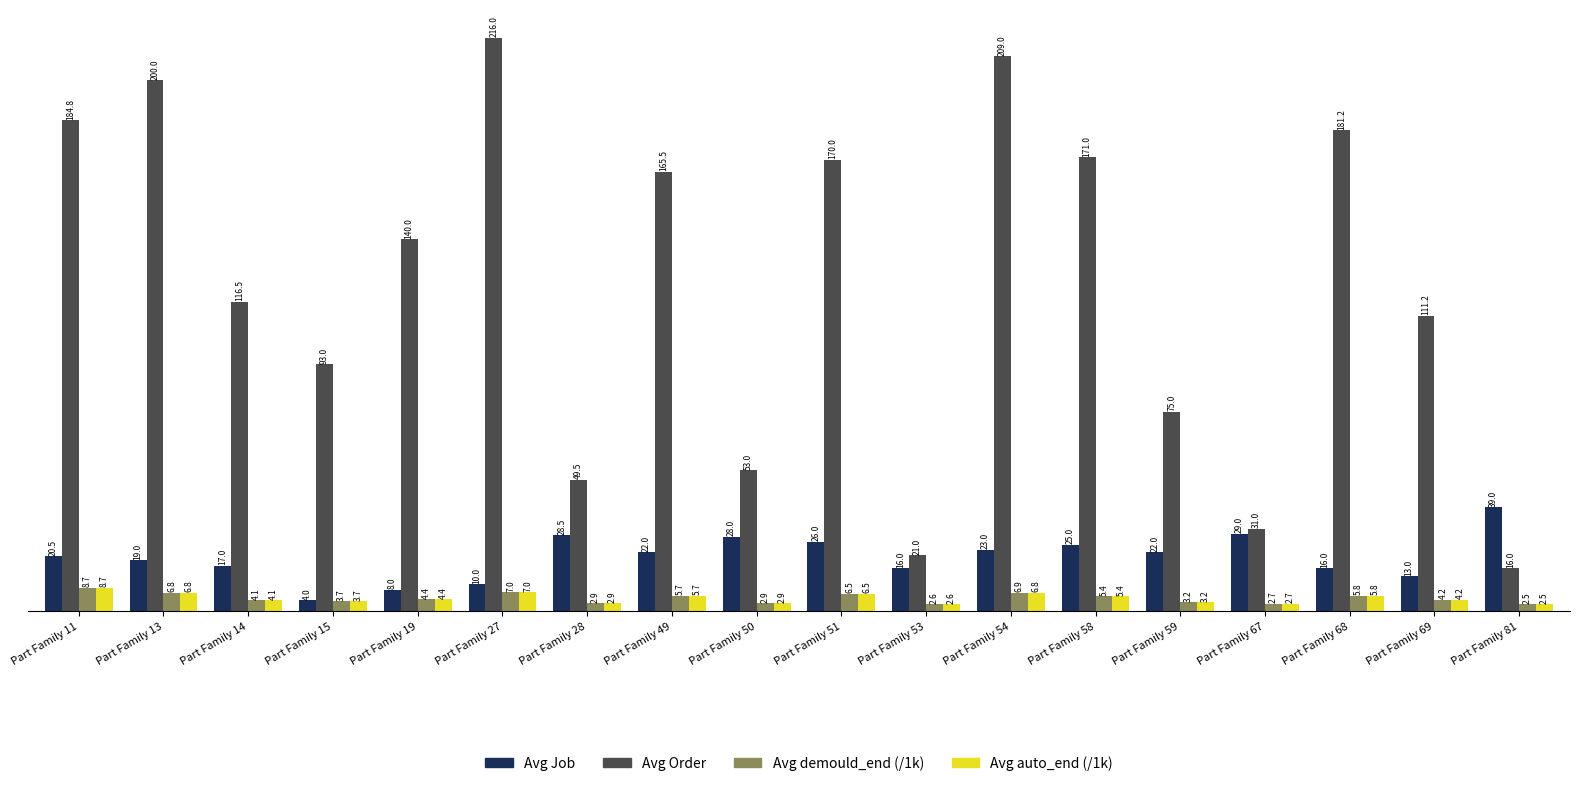

What is the value of the Avg Order bar at the 14th from the left?

75.0